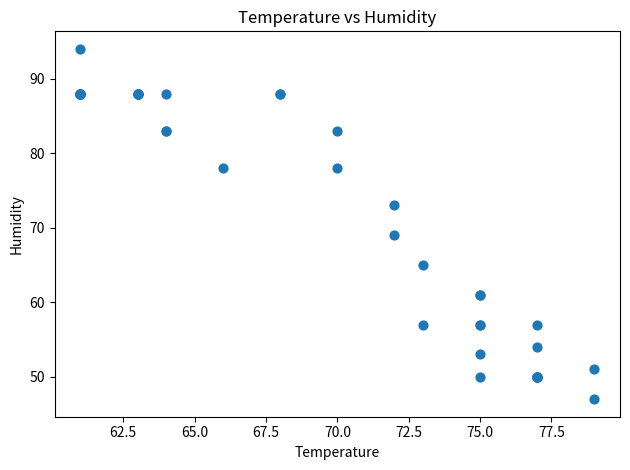

What Y value in the scatter plot is closest to 70?

69